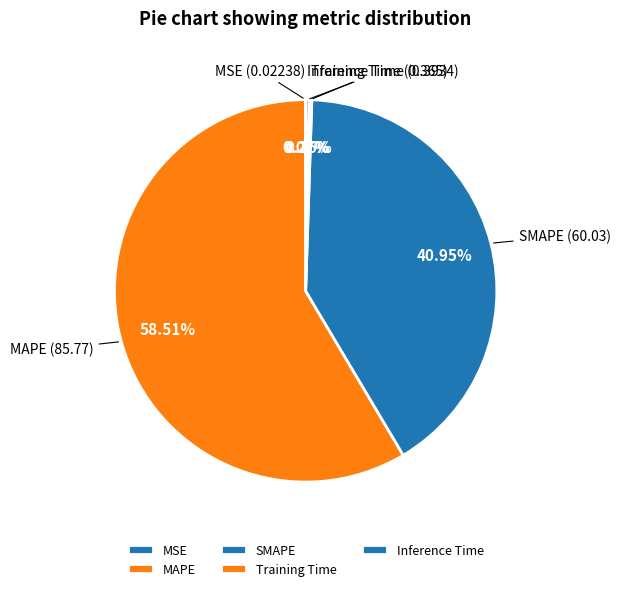

Between SMAPE and MAPE, which is larger?

MAPE